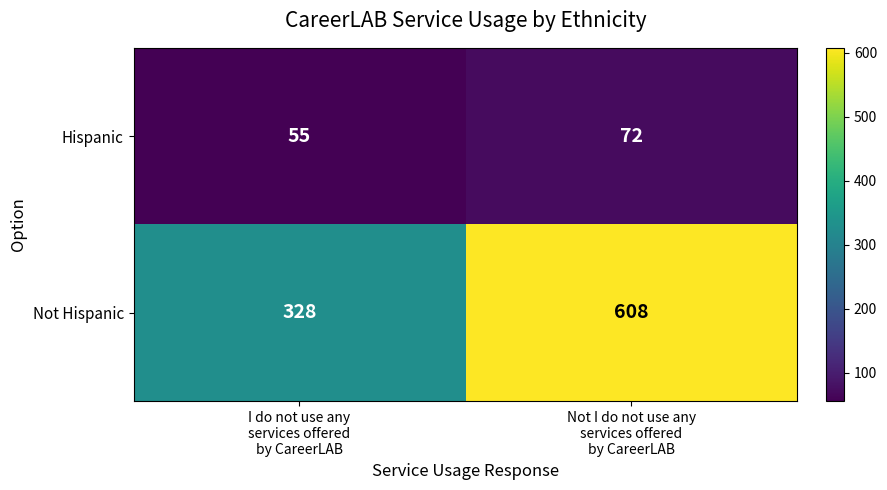

What is the sum of all Not Hispanic values?

936